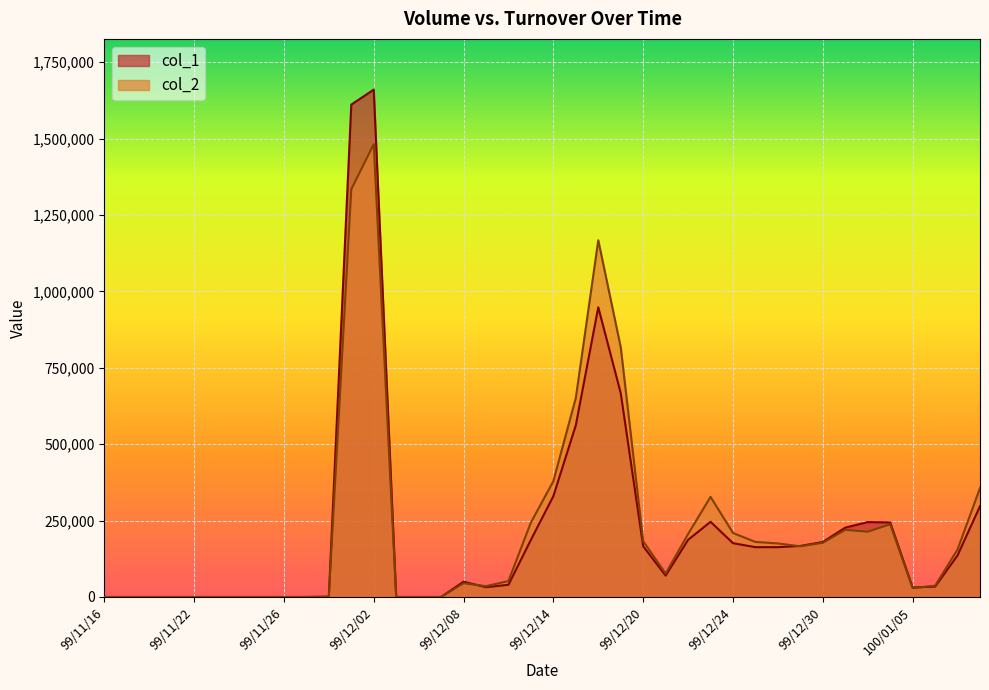

Reading left to right, list all the values displayed in this chart.

col_1: 0	0	0	0	0	0	0	0	0	0	1000	1611000	1660000	0	0	0	50000	32000	40000	187000	330000	562000	948000	667000	166000	70000	187000	246000	176000	163000	163000	167000	180000	227000	245000	244000	31000	34000	136000	297000
col_2: 0	0	0	0	0	0	0	0	0	0	720	1333920	1481360	0	0	0	45000	35440	52150	243810	378900	651340	1167000	817260	182540	76800	206170	327600	209360	180070	175210	165840	177150	219630	213550	238010	29300	36760	155480	356400